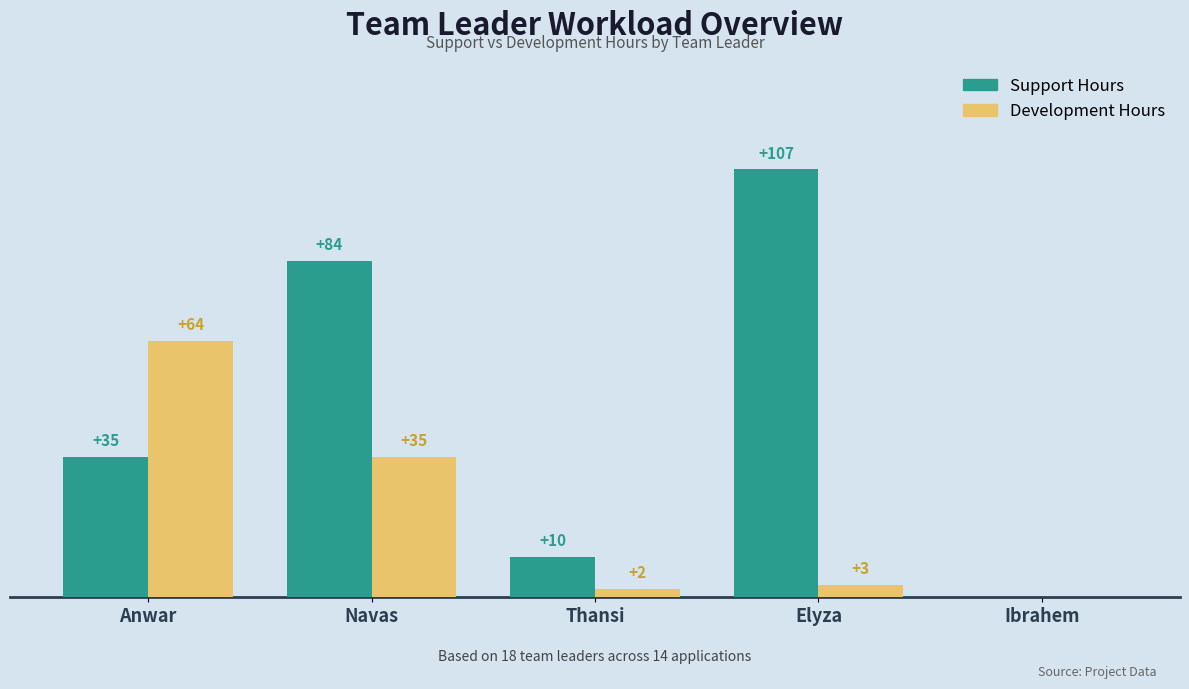

At which category does the chart reach its peak across all series?

Elyza